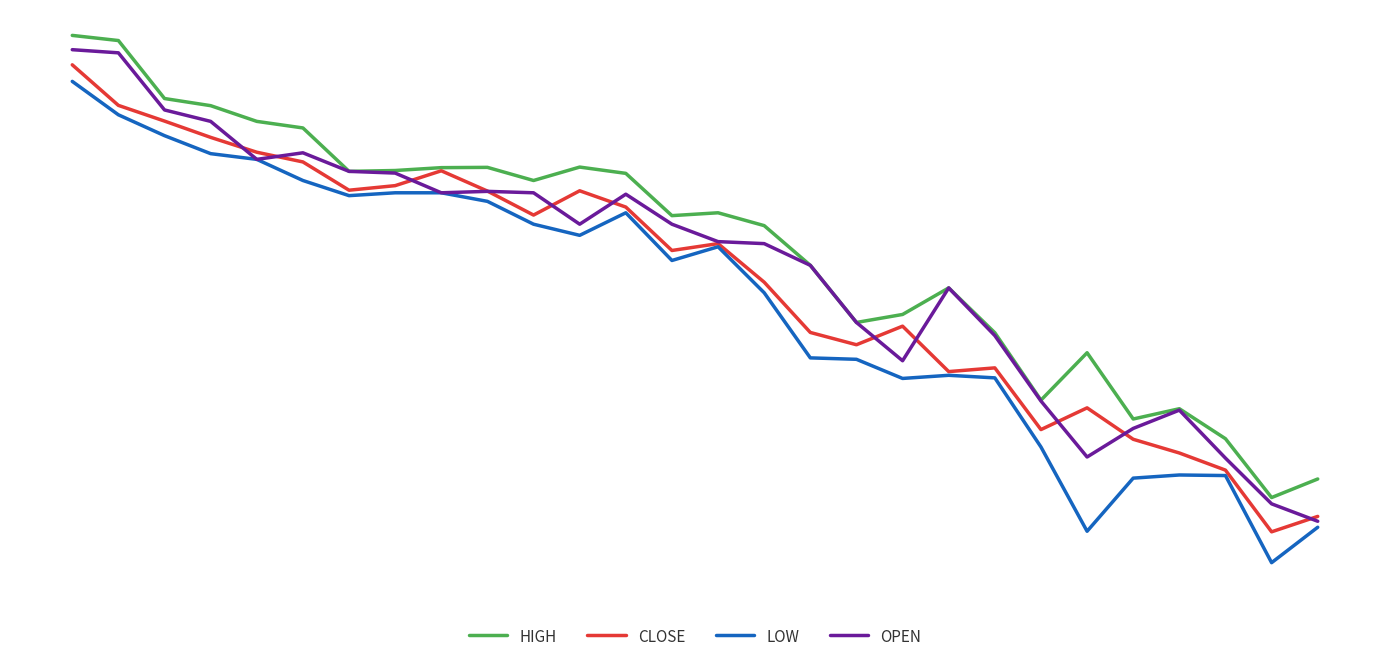

Is this an area chart (filled region under the line)?

No